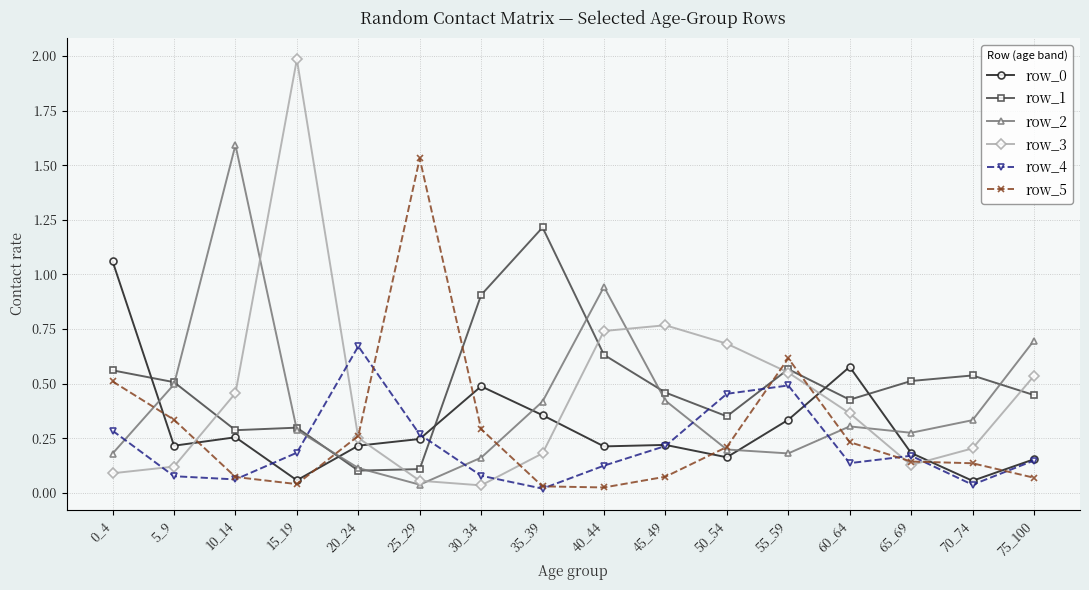

Is the value of row_1 at 70_74 greater than the value of row_5 at 20_24?

Yes